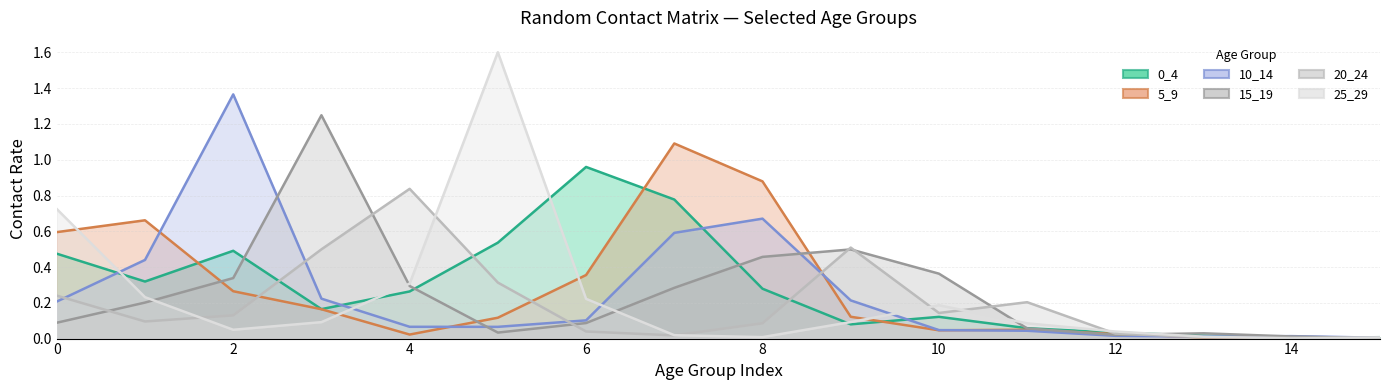

At how many categories does at least one series exceed 0?

16